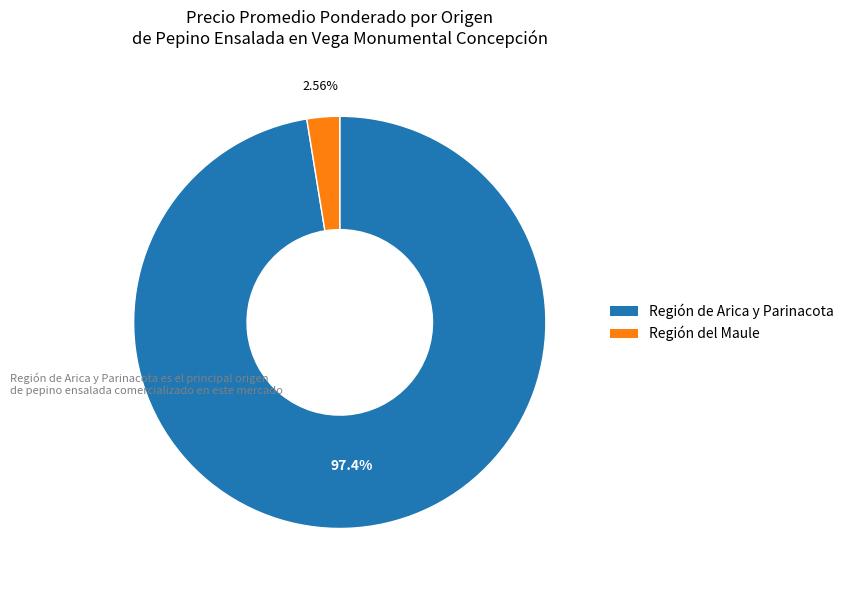

Is there any slice that represents more than half of the pie?

Yes